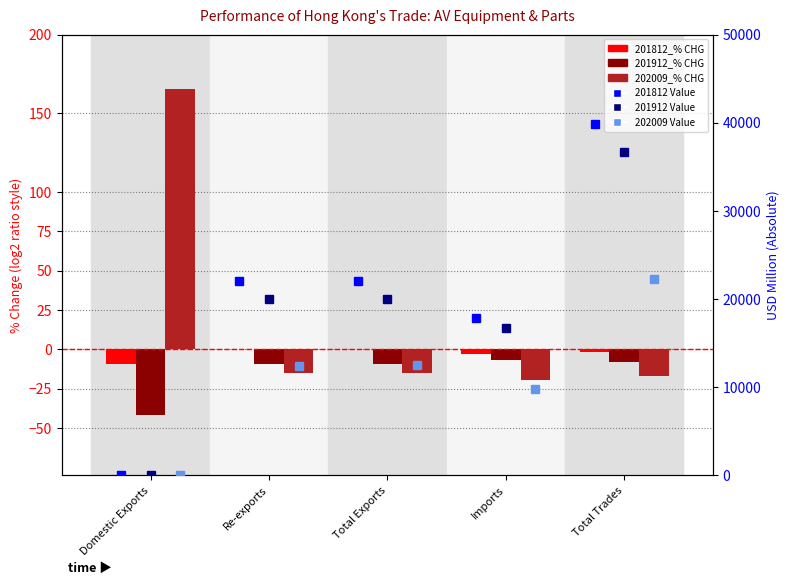

What is the average value of the 202009 Value series?

11407.2